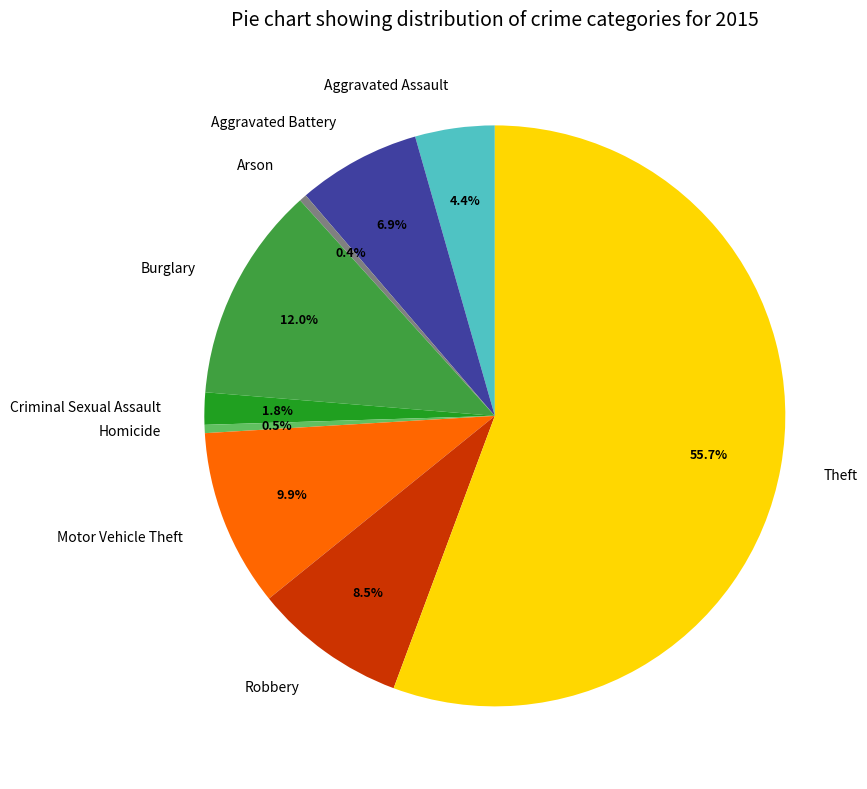

Between Aggravated Assault and Burglary, which is larger?

Burglary